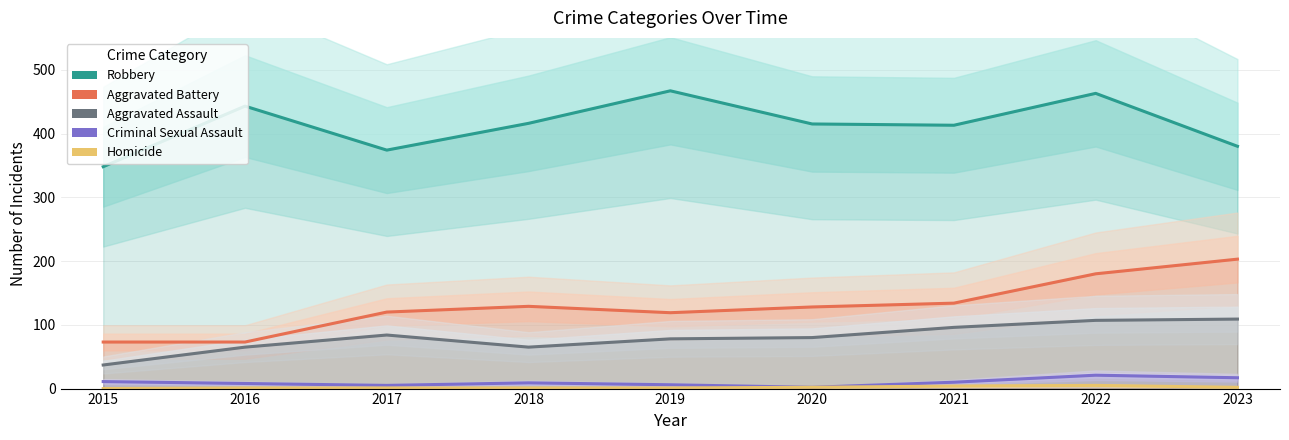

Between 2015 and 2020, which series saw the biggest shift?

Robbery